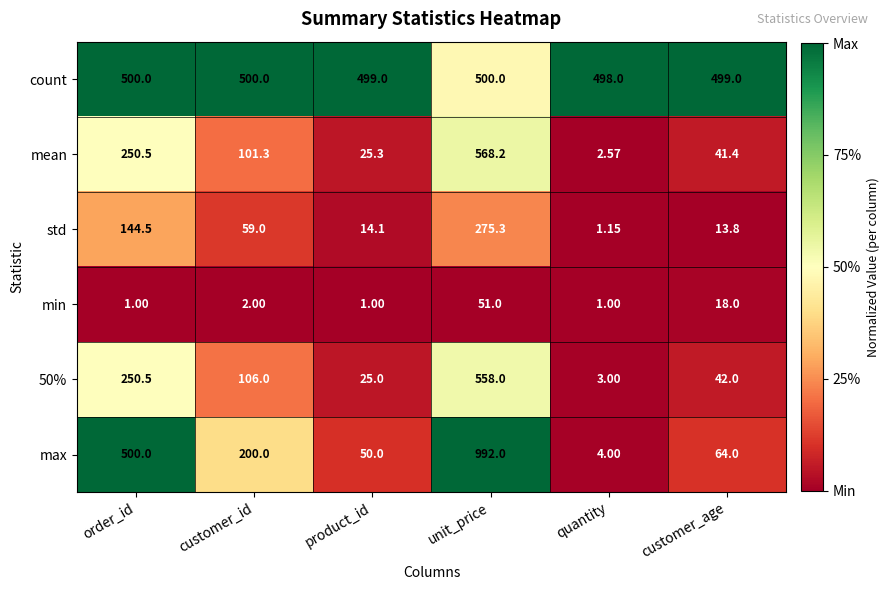

Is the value of count at quantity greater than the value of 50% at order_id?

Yes